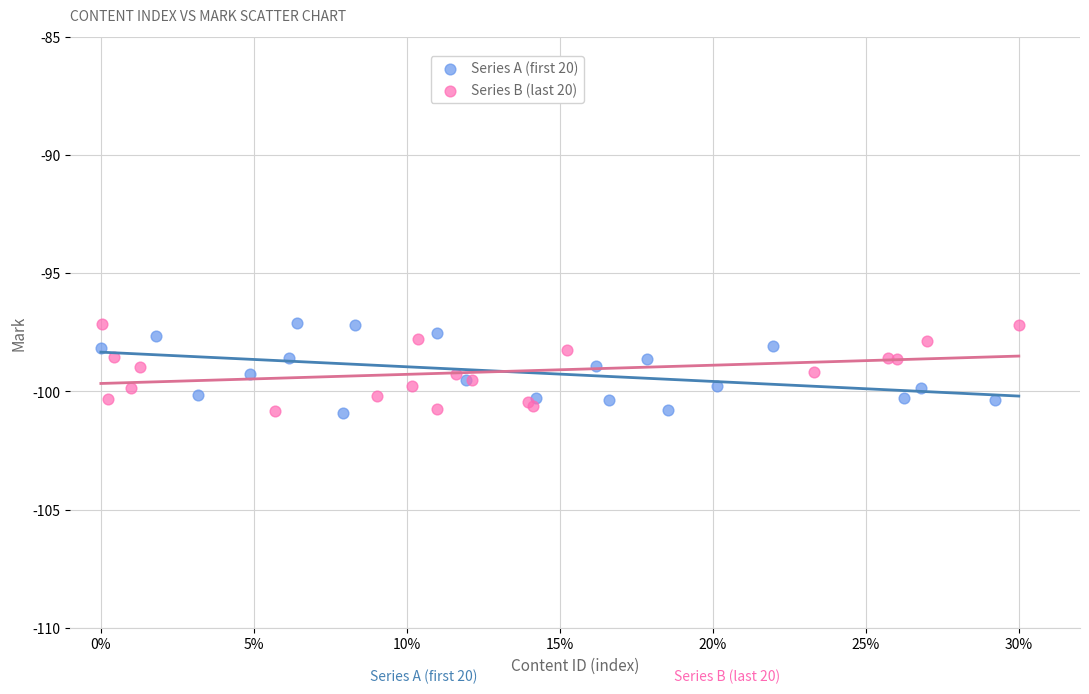

What are all the series names shown in the legend?

Series A (first 20), Series B (last 20)